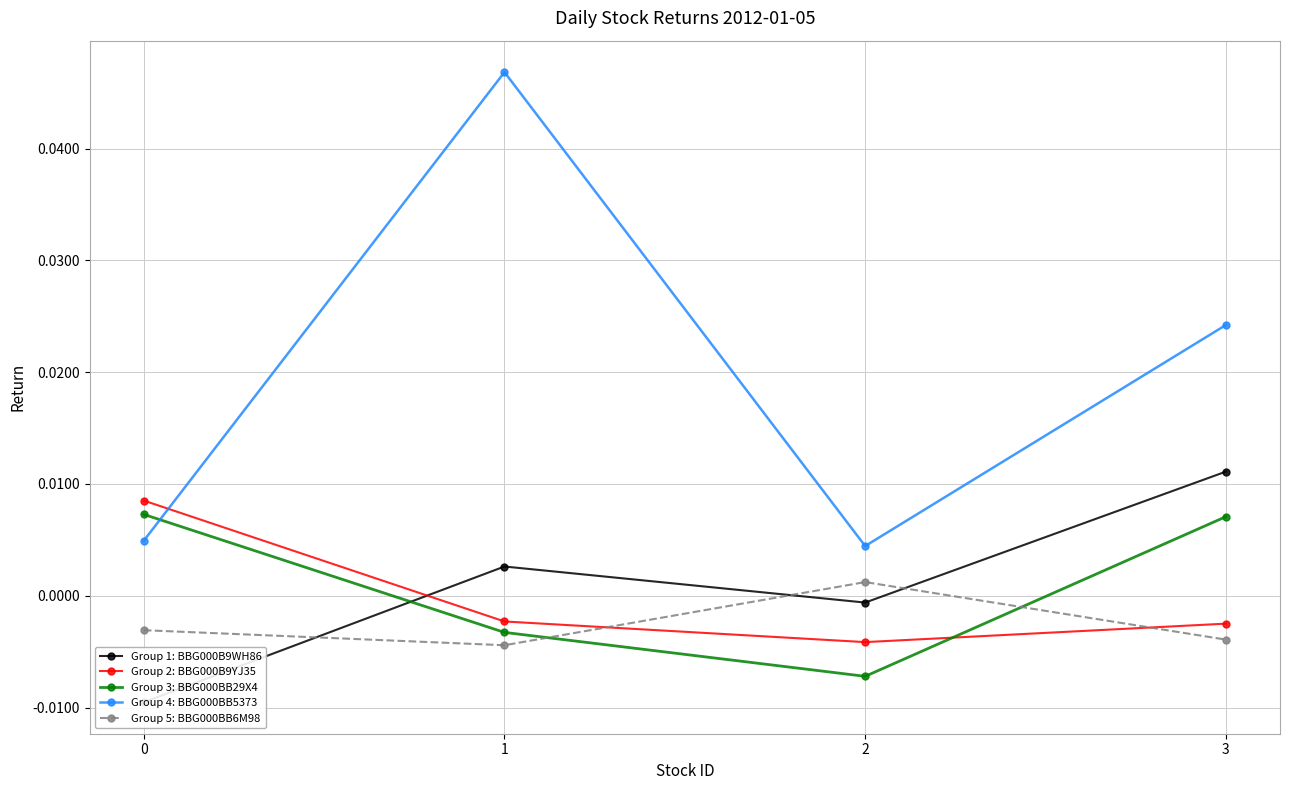

Rank the series by their maximum value, from highest to lowest.

Group 4: BBG000BB5373, Group 1: BBG000B9WH86, Group 2: BBG000B9YJ35, Group 3: BBG000BB29X4, Group 5: BBG000BB6M98